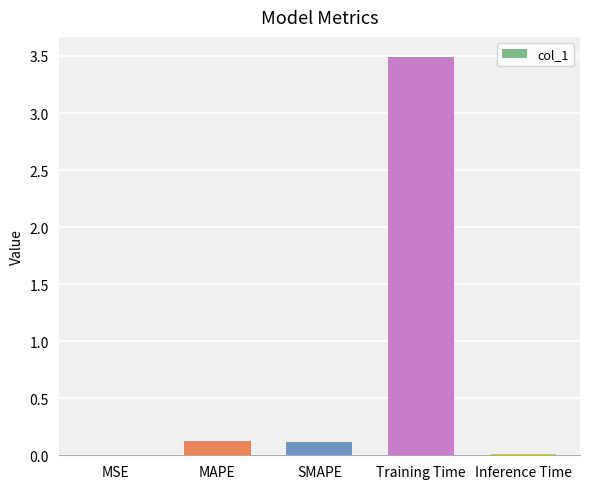

What is the sum of all values?

3.8